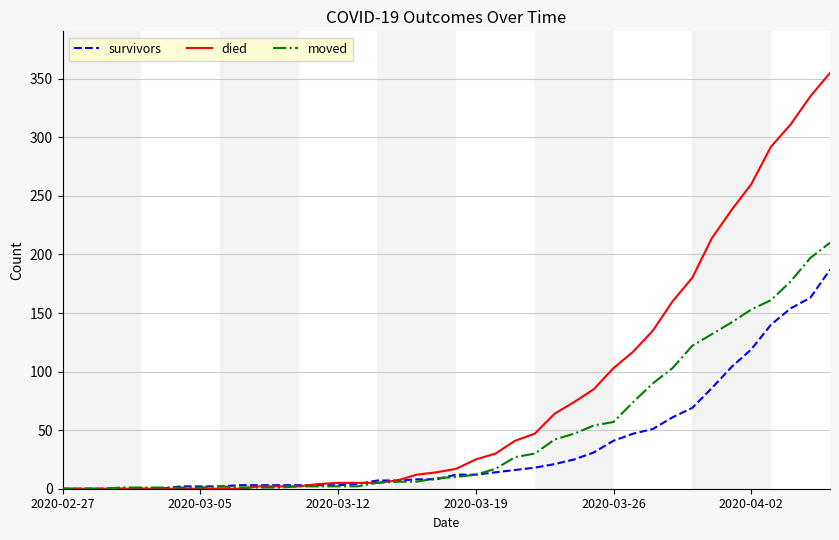

Which series has the largest total across all categories?

died